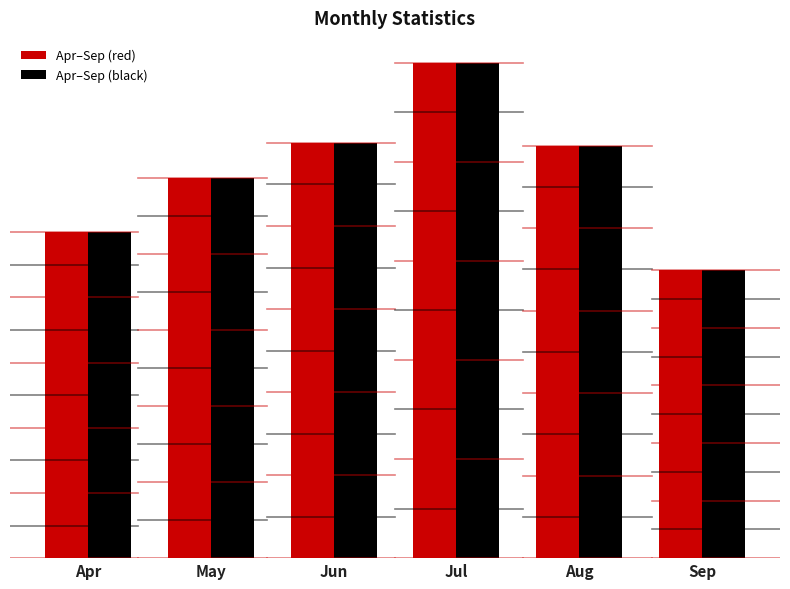

Does the chart contain stacked bars?

No